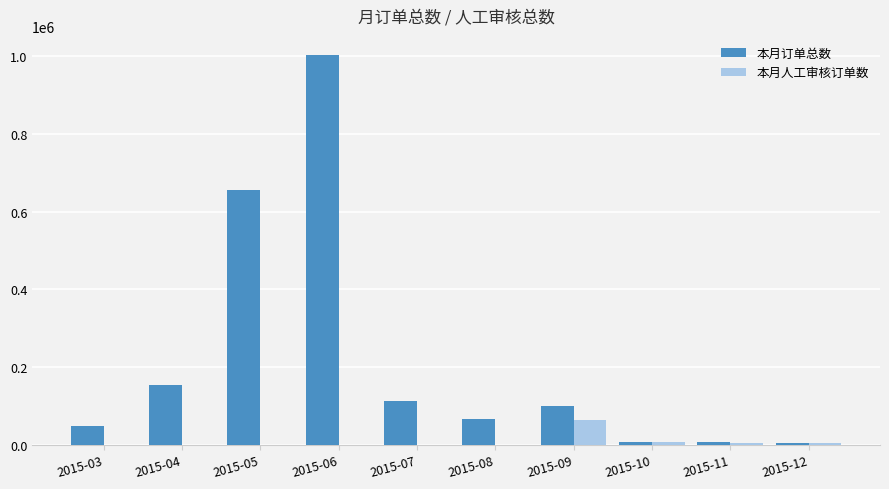

What are all the series names shown in the legend?

本月订单总数, 本月人工审核订单数